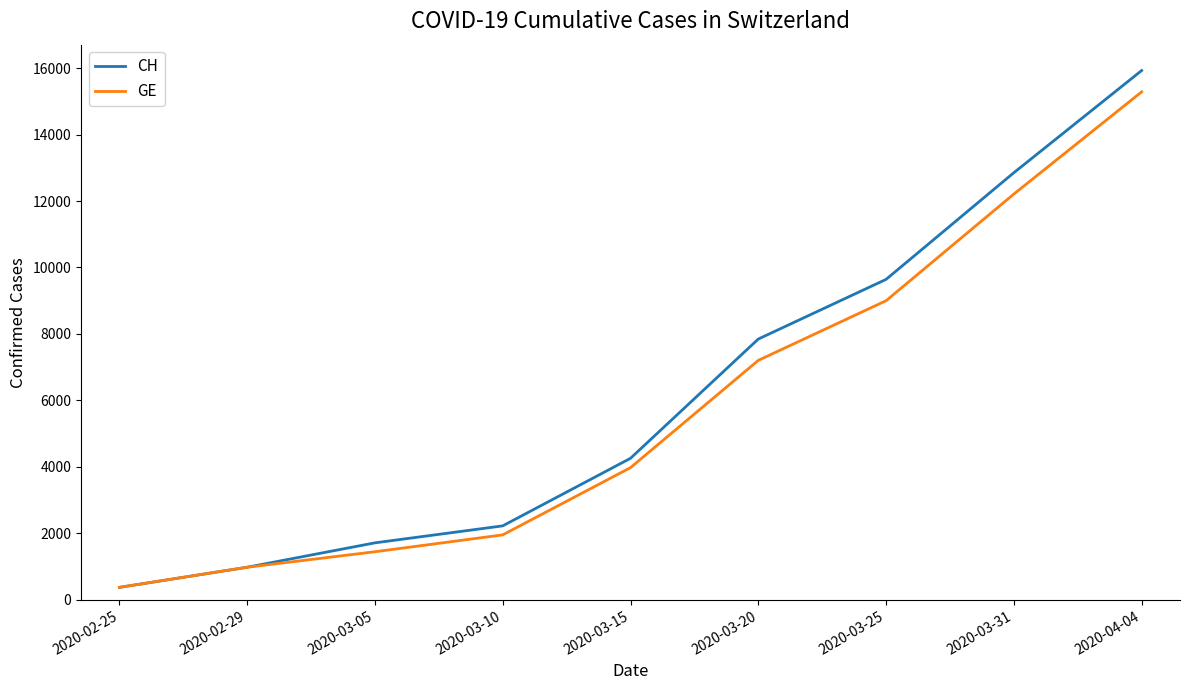

The CH series shows 9642 at 2020-03-25. True or false?

True